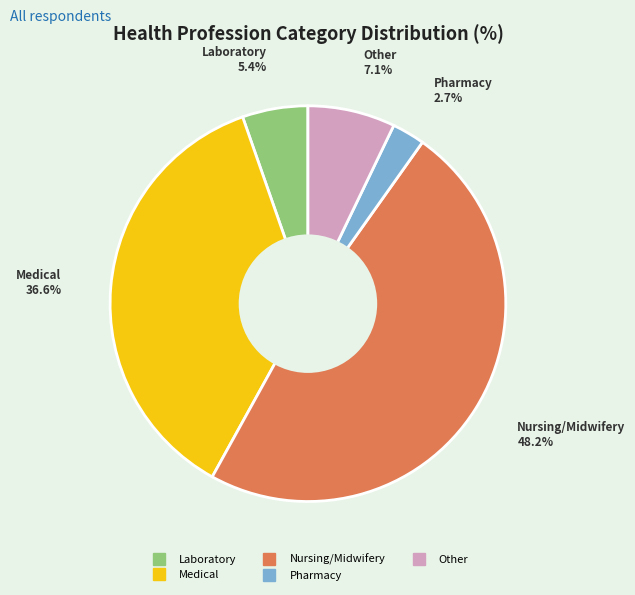

What percentage is NOT represented by Medical?

63.4%